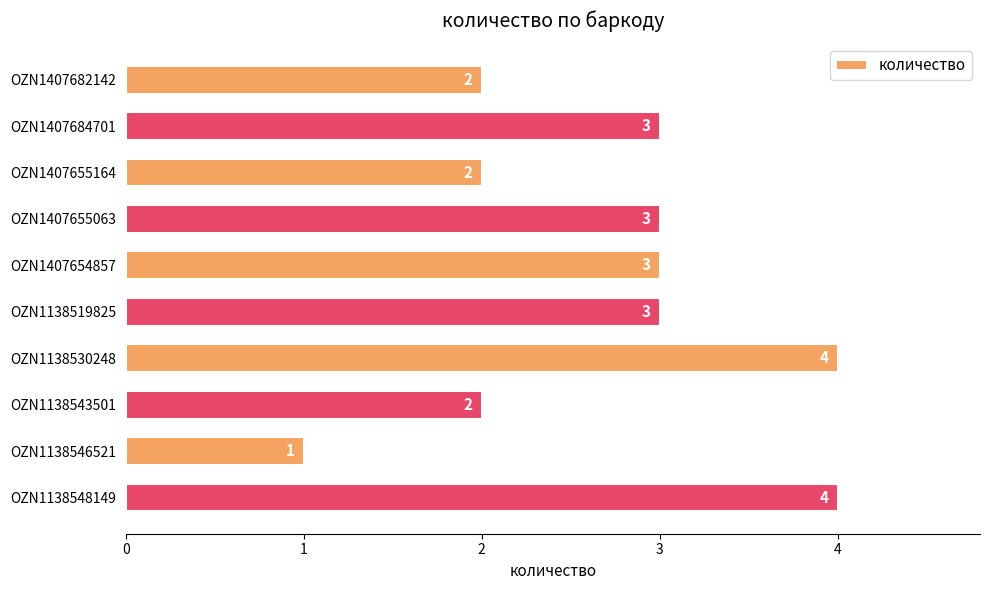

What is the minimum value shown in the chart?

1